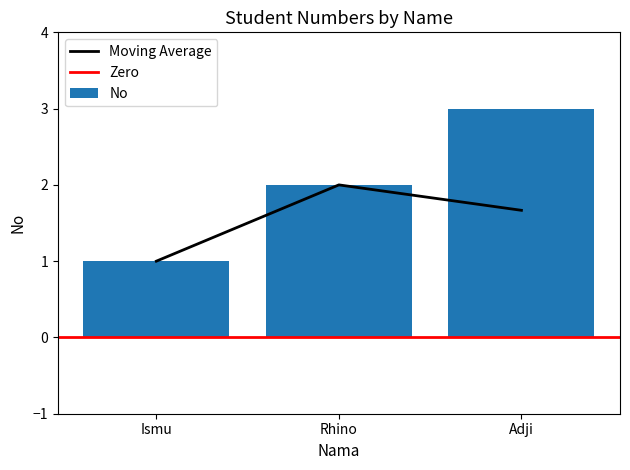

Reading left to right, what are all the values shown in this chart?

Ismu=1	Rhino=2	Adji=3